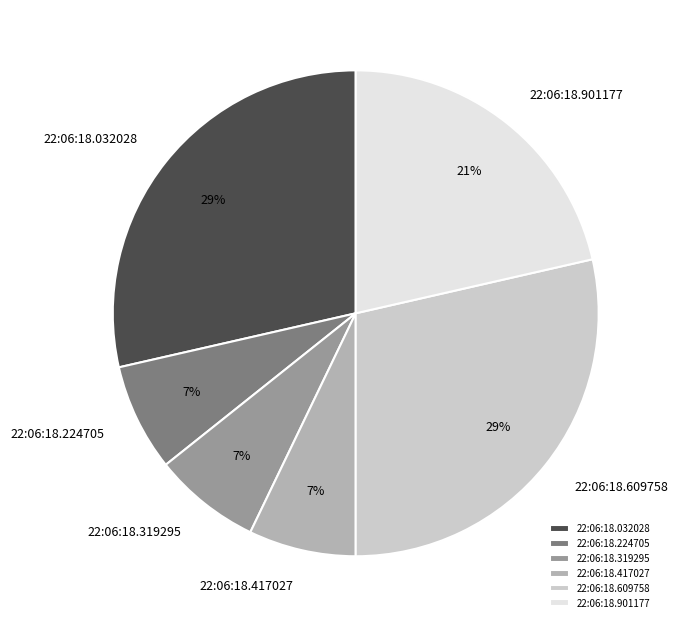

Is it true that 22:06:18.609758 is 40% of the pie?

False